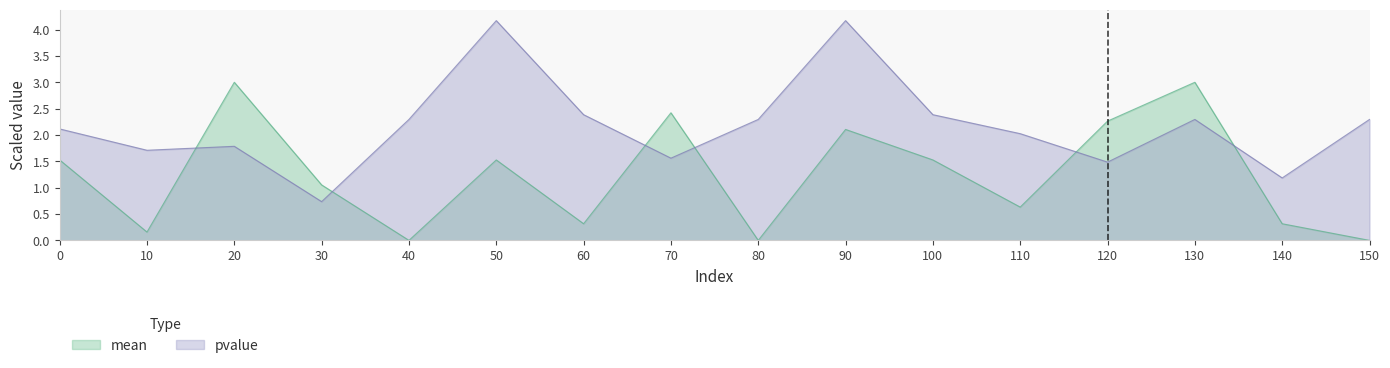

How many series are shown in this chart?

2